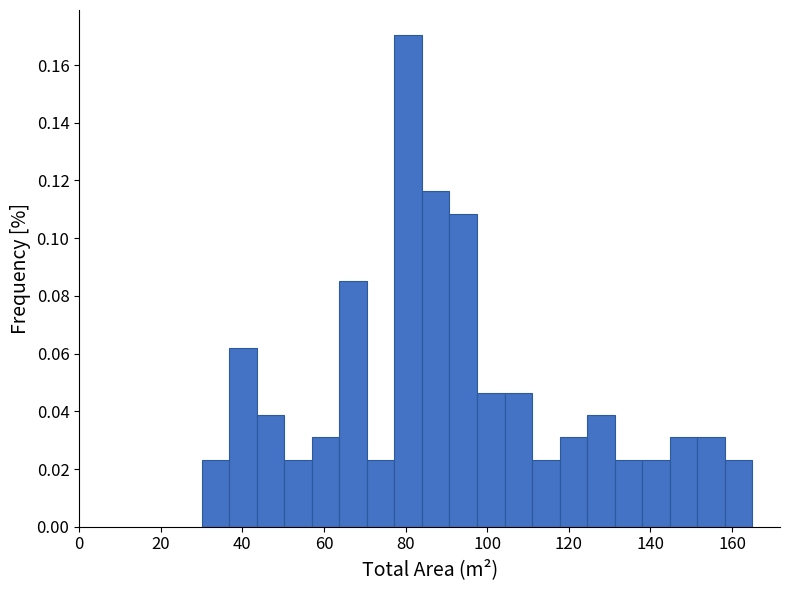

Read against the x-axis, roughly where is the centre of the tallest bar?

80